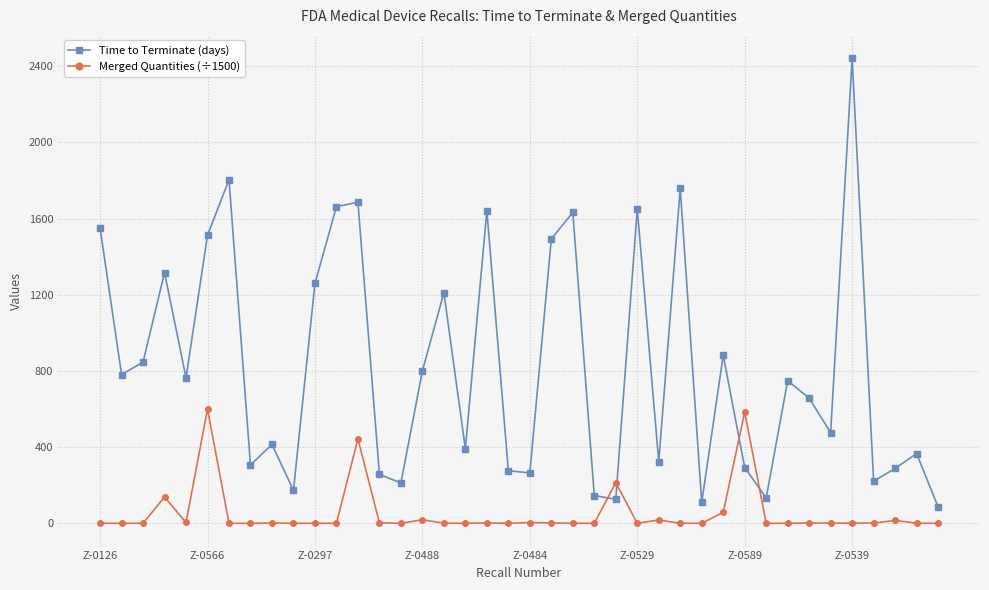

Which series has the widest spread of values?

Time to Terminate (days)